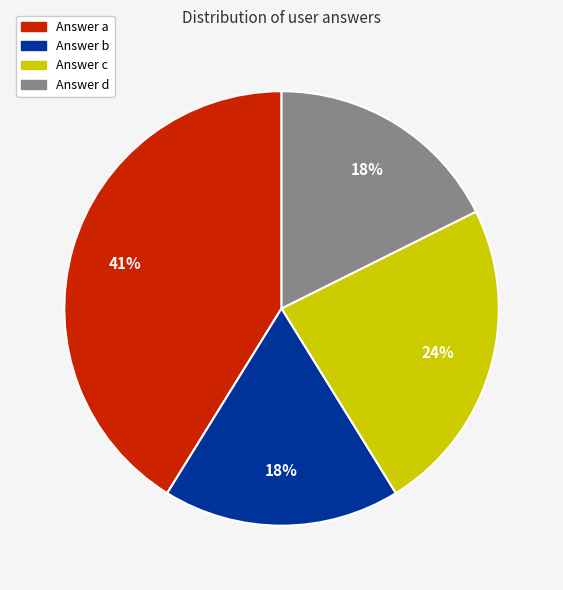

Between Answer b and Answer a, which is larger?

Answer a